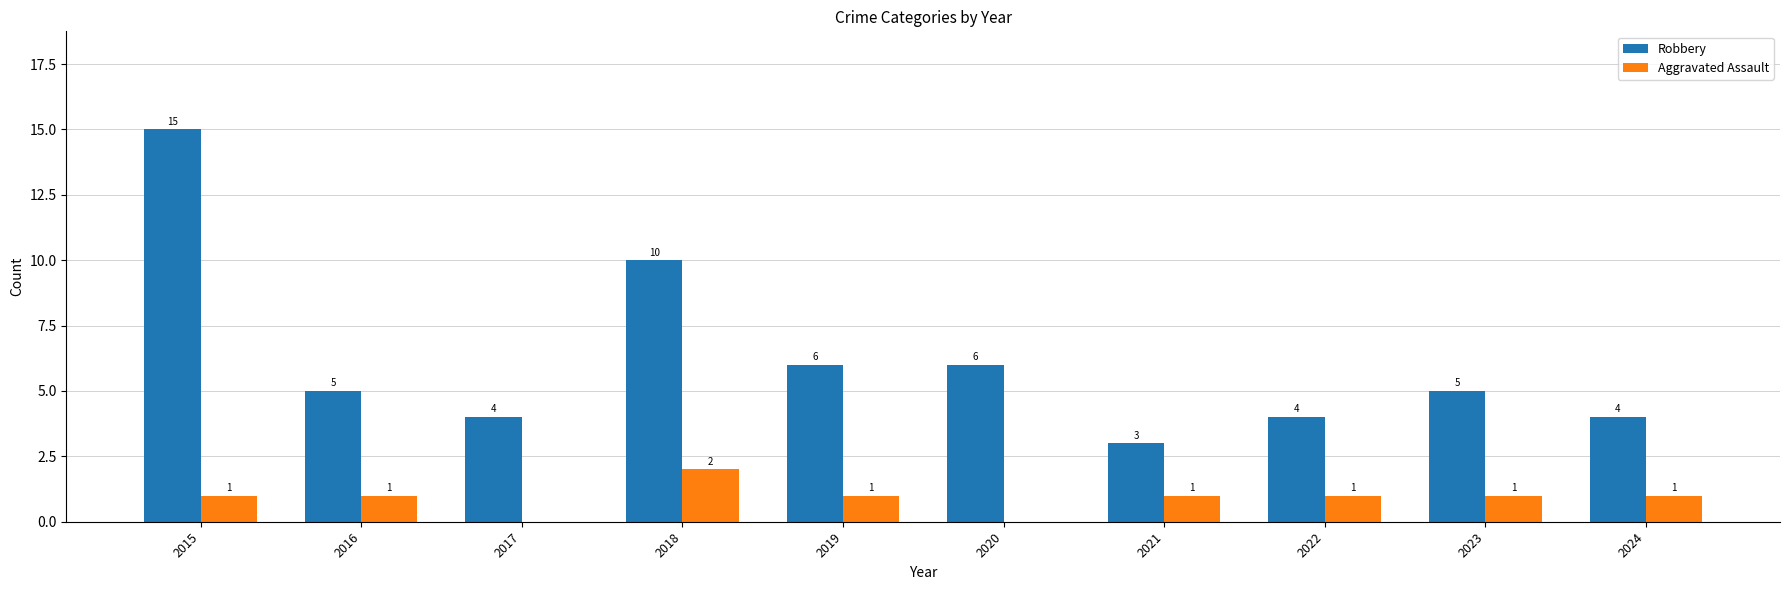

Reading left to right, what are all the values shown in this chart?

Robbery: 15	5	4	10	6	6	3	4	5	4
Aggravated Assault: 1	1	0	2	1	0	1	1	1	1